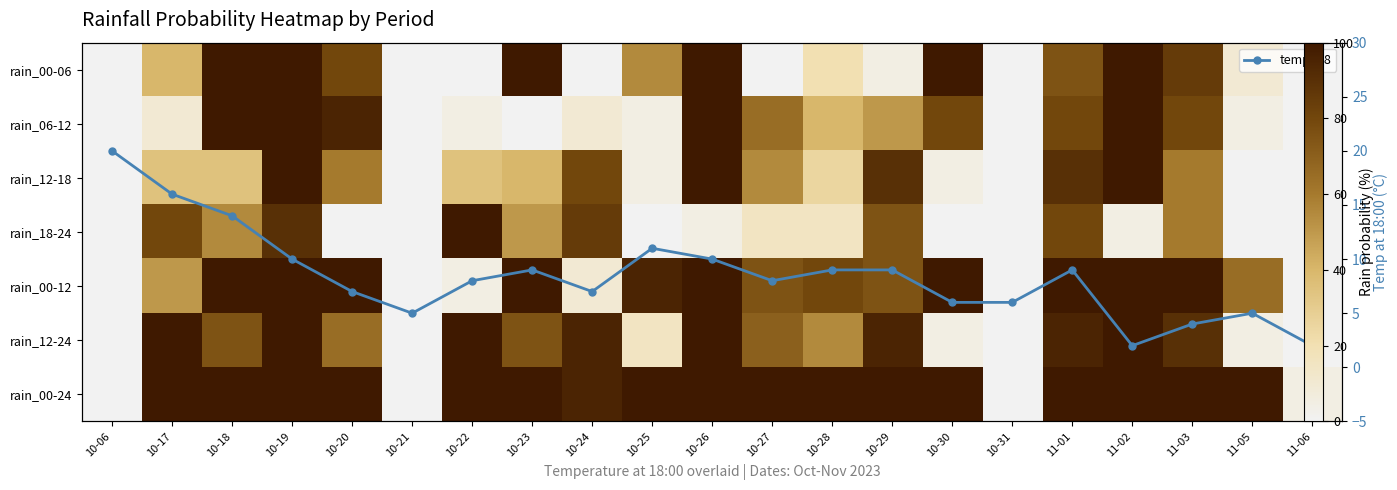

What is the spread (max minus min) of values at 10-28?

91